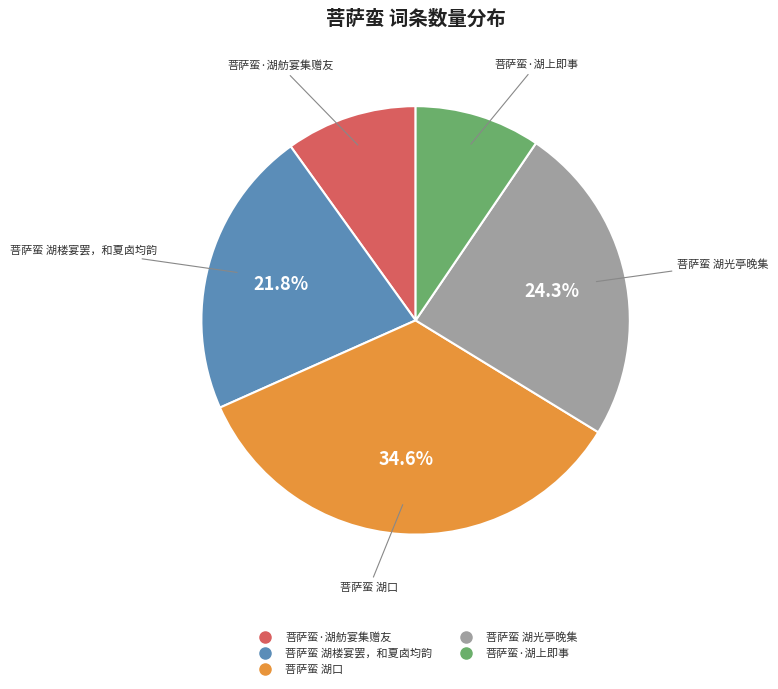

Does any single category account for the majority?

No